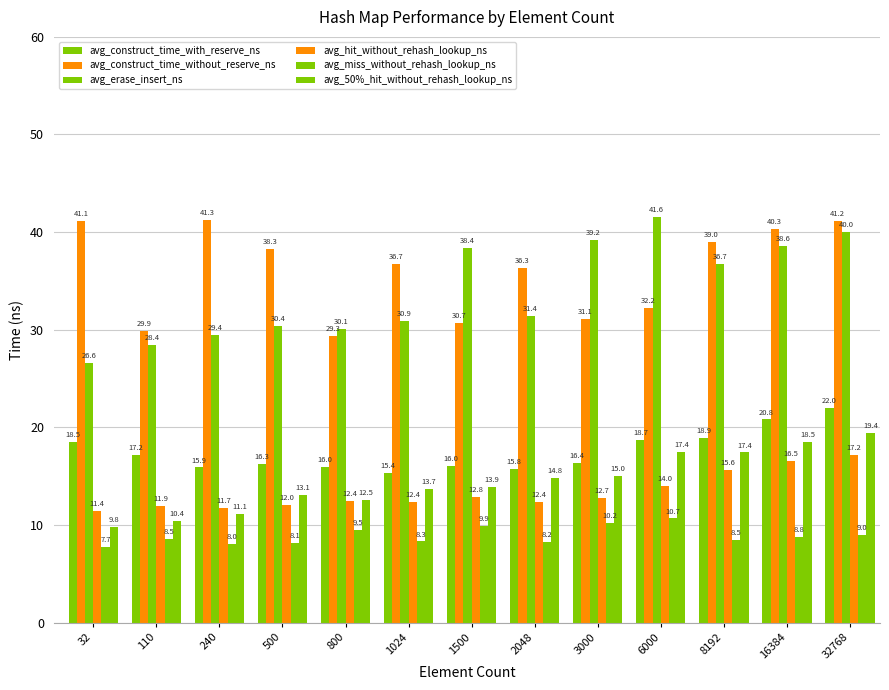

How many categories are shown in the chart?

13